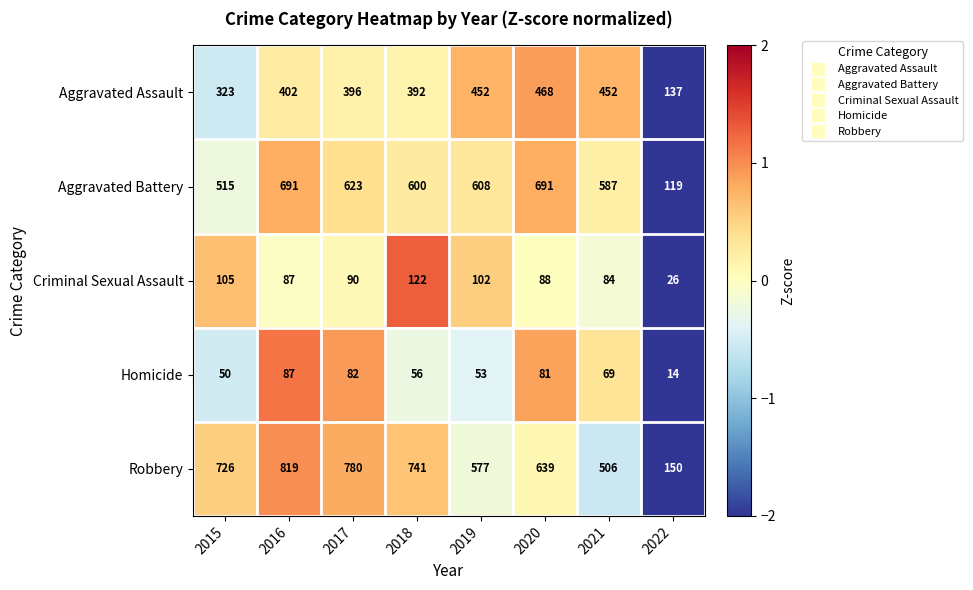

How many series are shown in this chart?

5